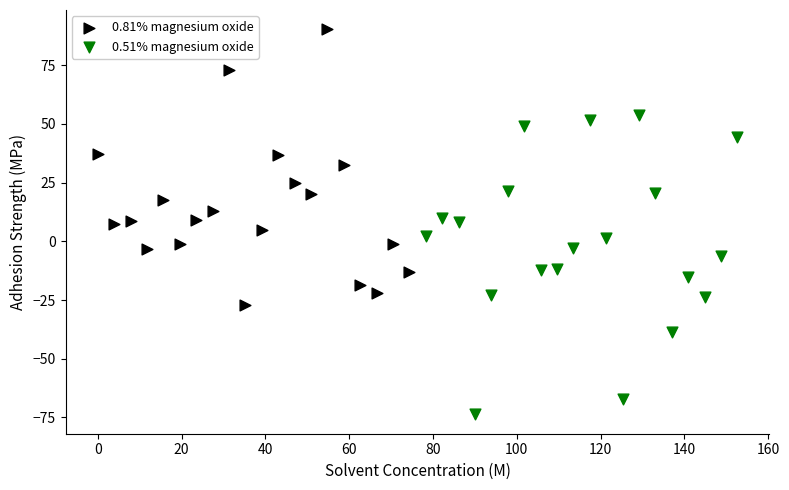

Which series contains the lowest Y value?

0.51% magnesium oxide